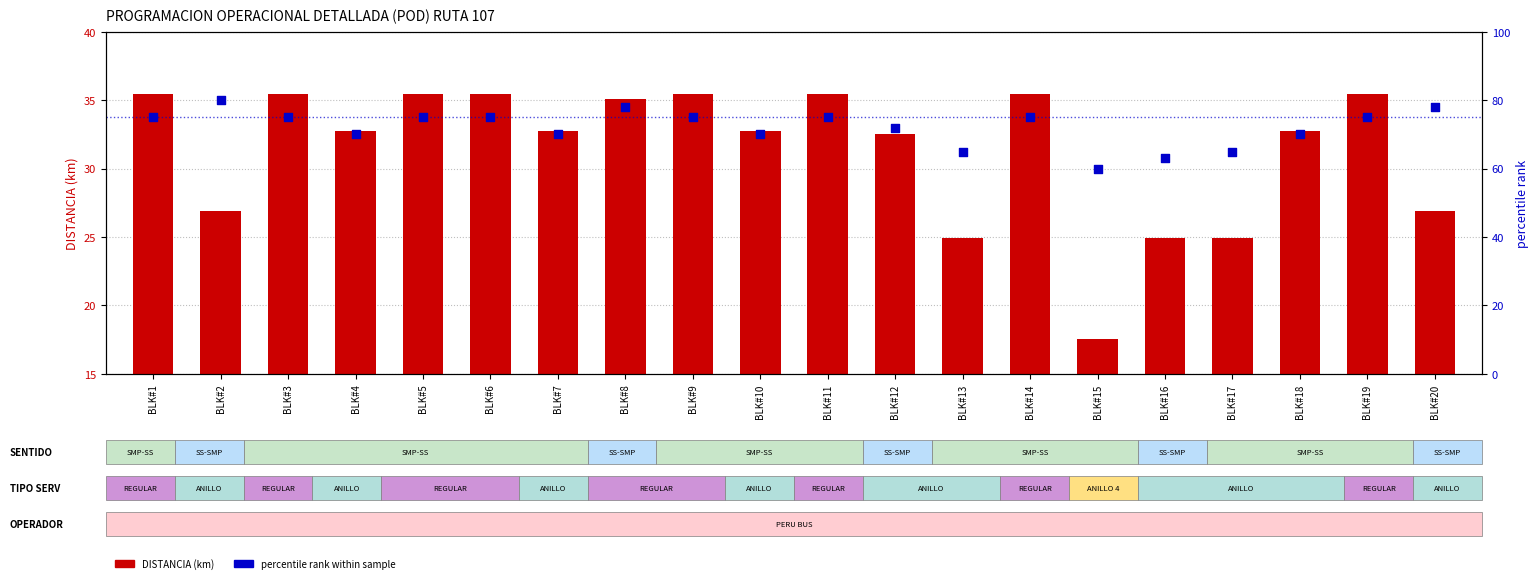

At how many categories does at least one series exceed 22?

20